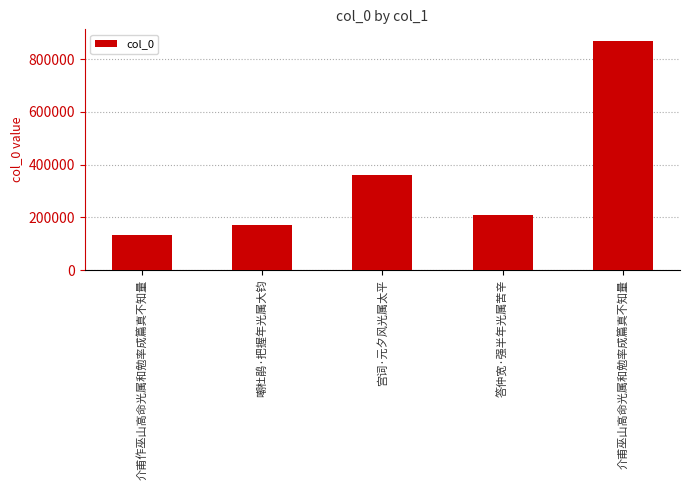

Where is the data nearest to the value 501894?

宫词·元夕风光属太平